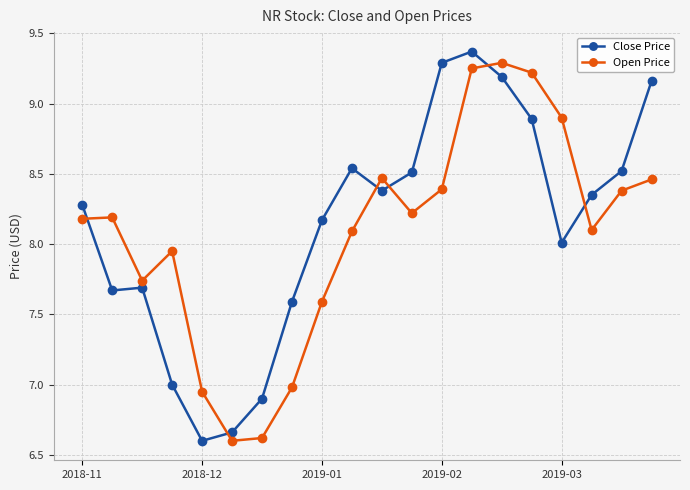

True or false: Open Price has more than 1 interior local peaks.

True